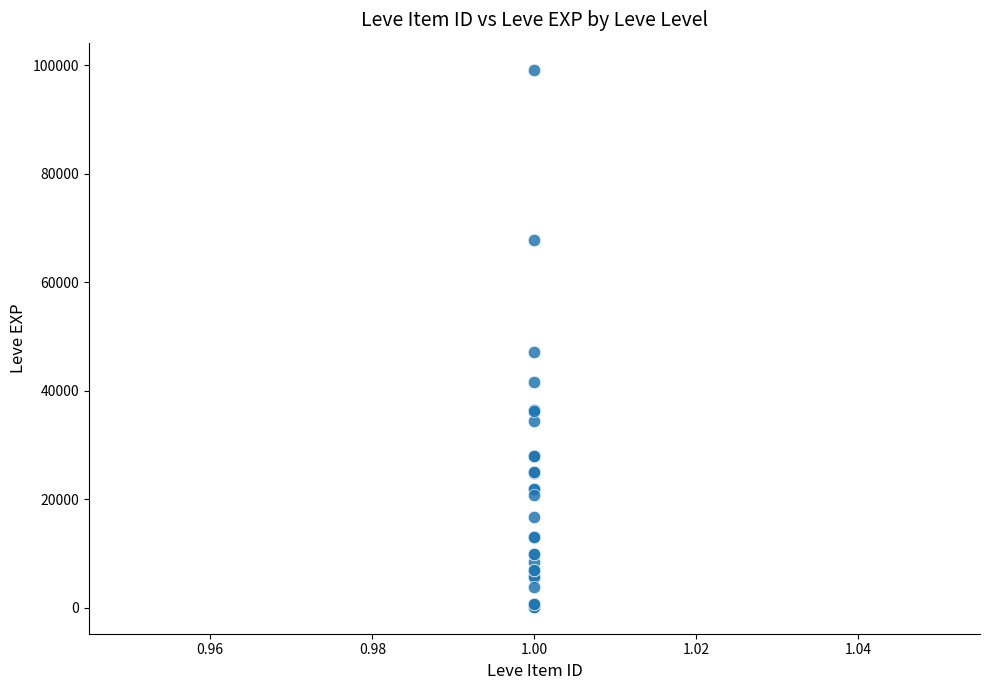

What Y value in the scatter plot is closest to 49690?

47200